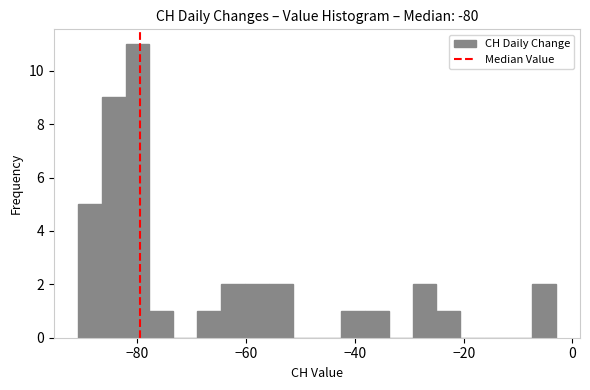

Around what value on the x-axis is the tallest bar? Give the approximate position of its centre, as read against the axis.

-80